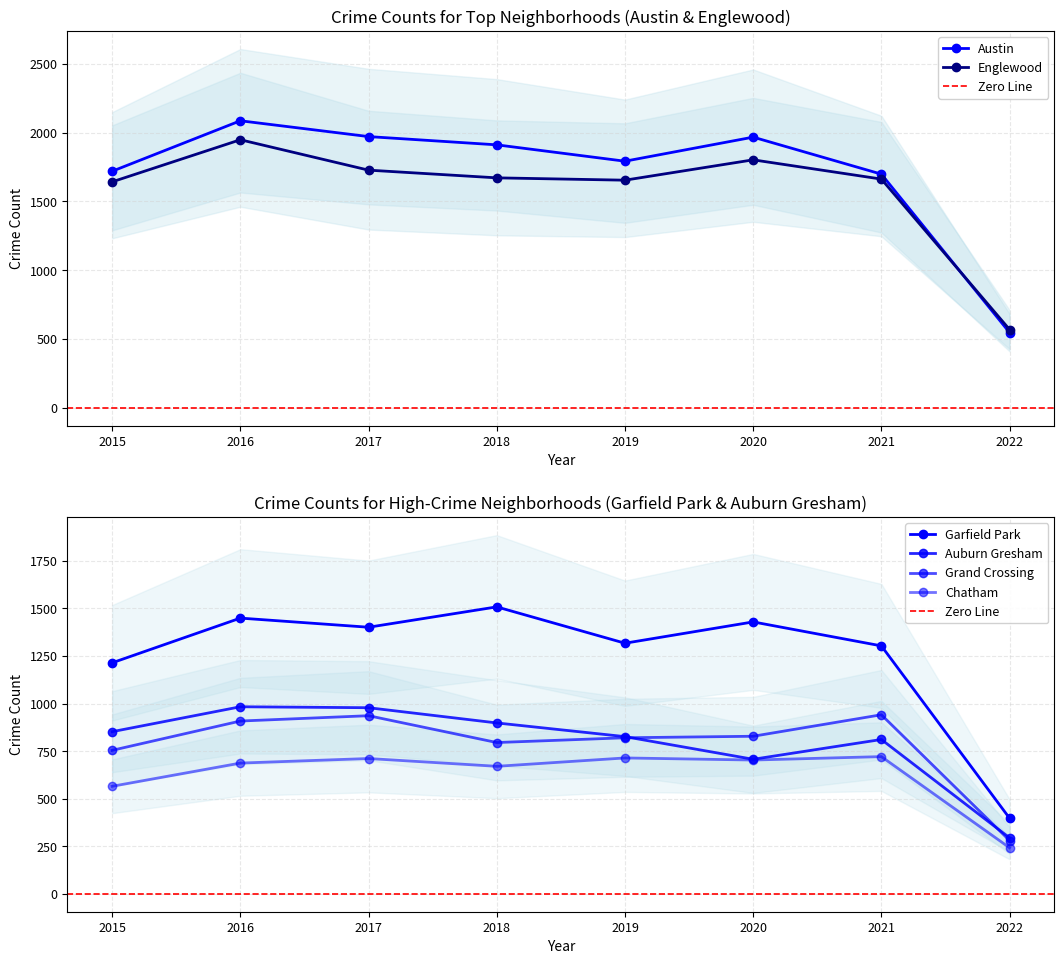

What is the difference between the Garfield Park values at 2019 and 2022?

920